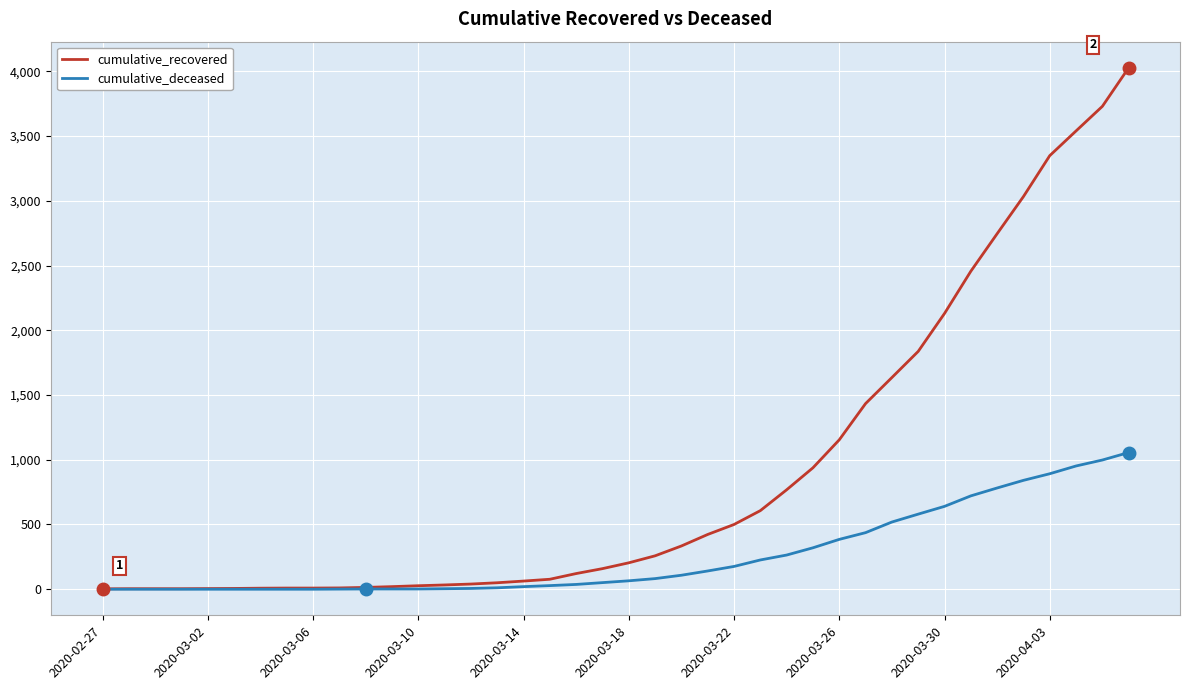

Which series has the largest range (max minus min)?

cumulative_recovered